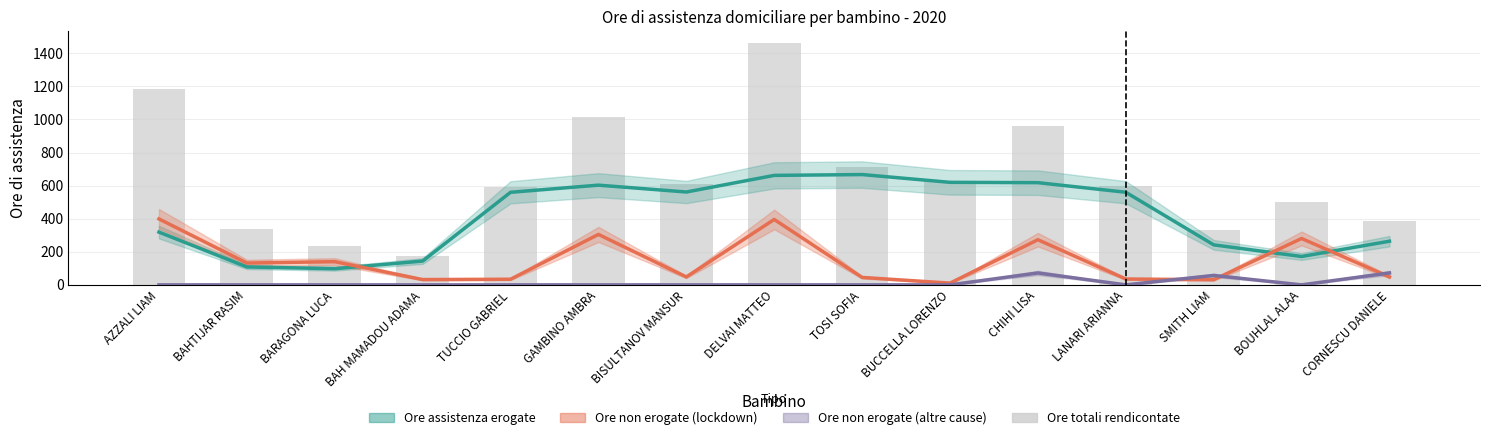

True or false: Ore non erogate (altre cause) has a value of -22.2 at GAMBINO AMBRA.

False